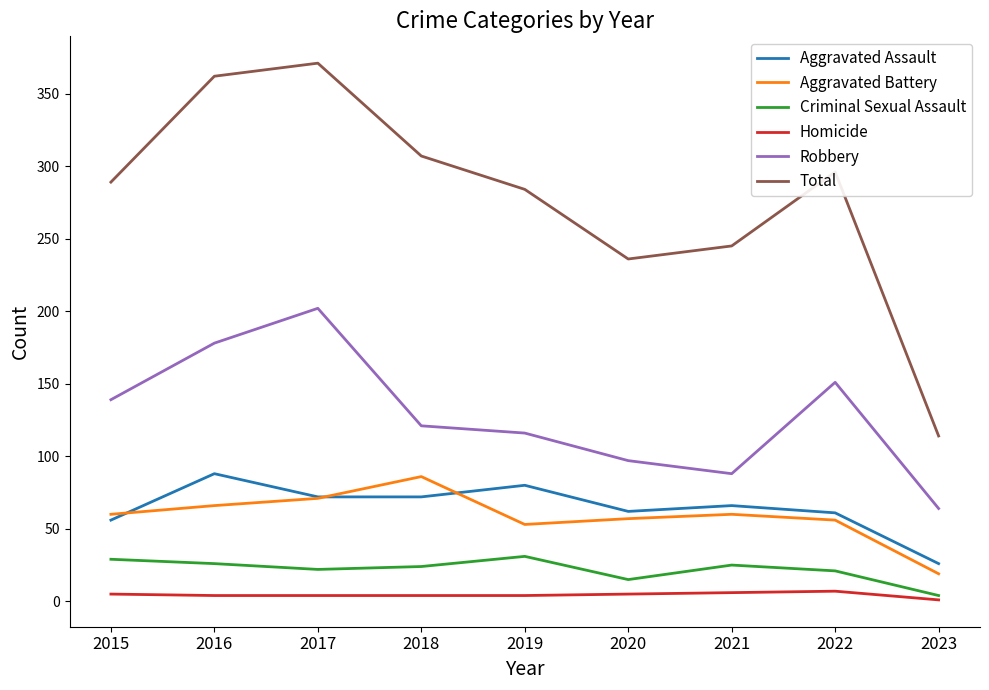

Which series has the widest spread of values?

Total